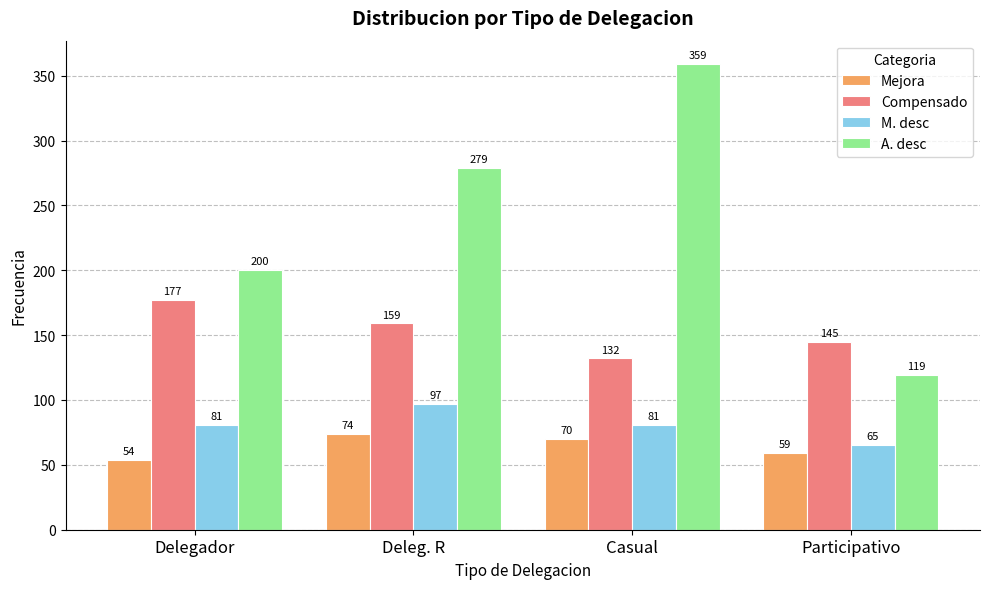

Which series changed the most between Casual and Participativo?

A. desc